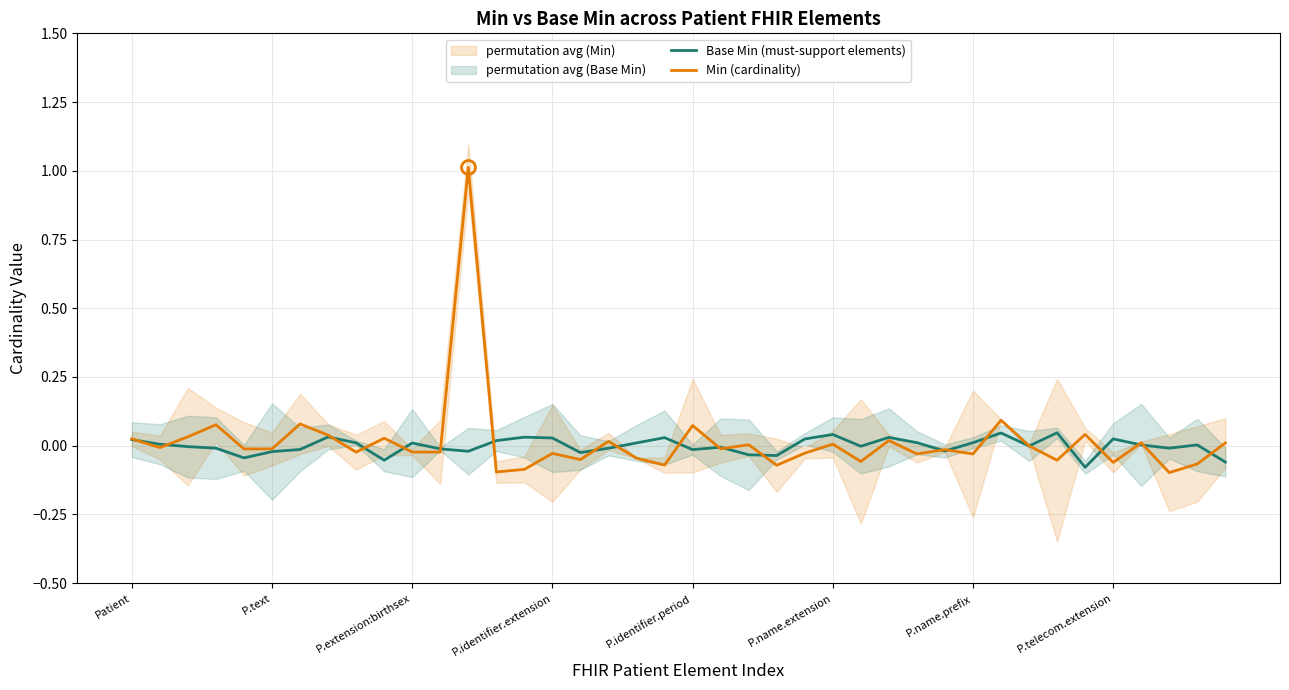

What is the maximum value for Min (cardinality)?

1.0